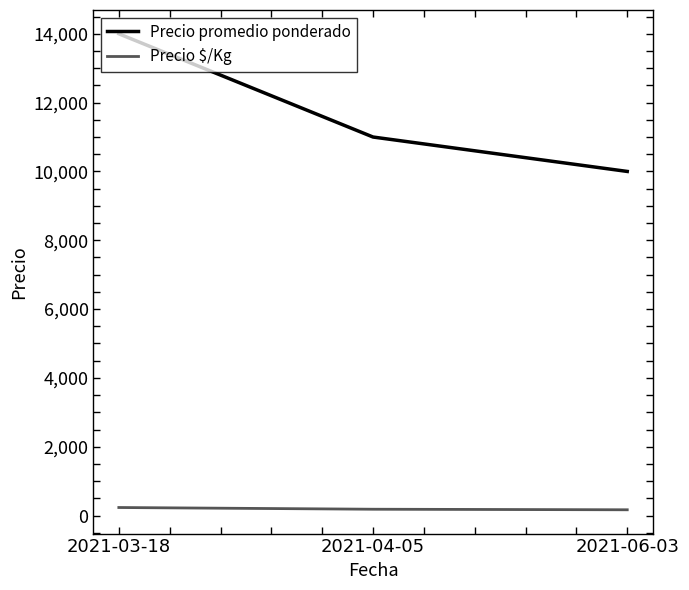

At 2021-04-05, list the series in order from smallest to largest.

Precio $/Kg, Precio promedio ponderado